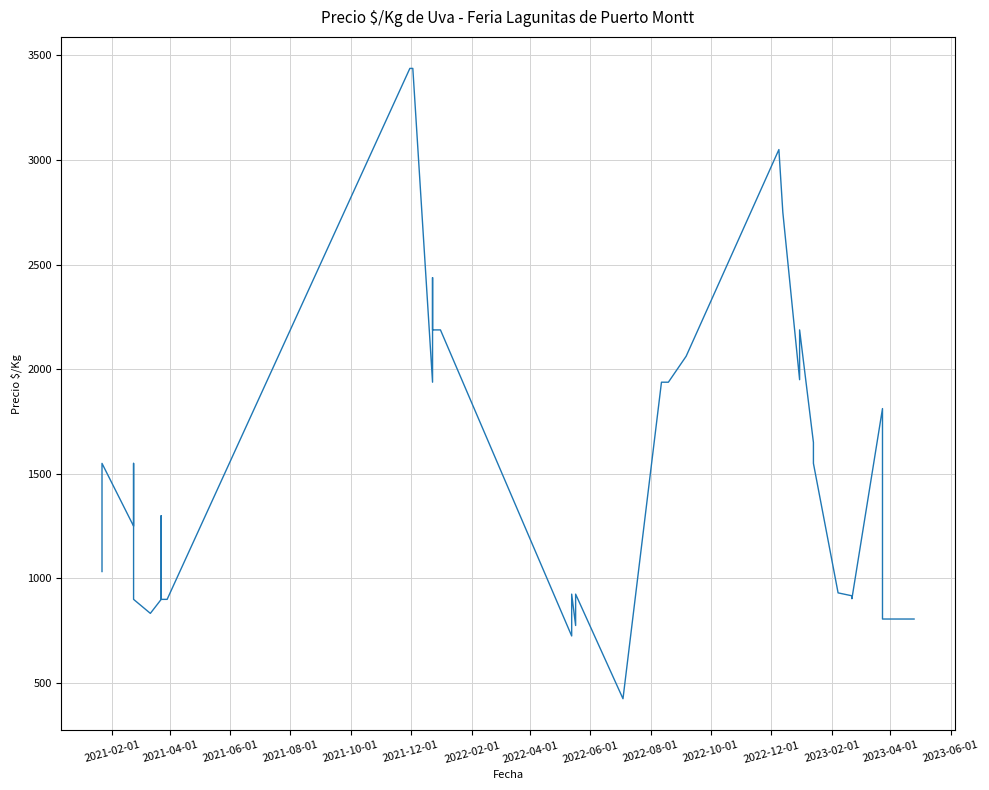

How many interior local peaks (higher than both neighbors) does the data have?

9